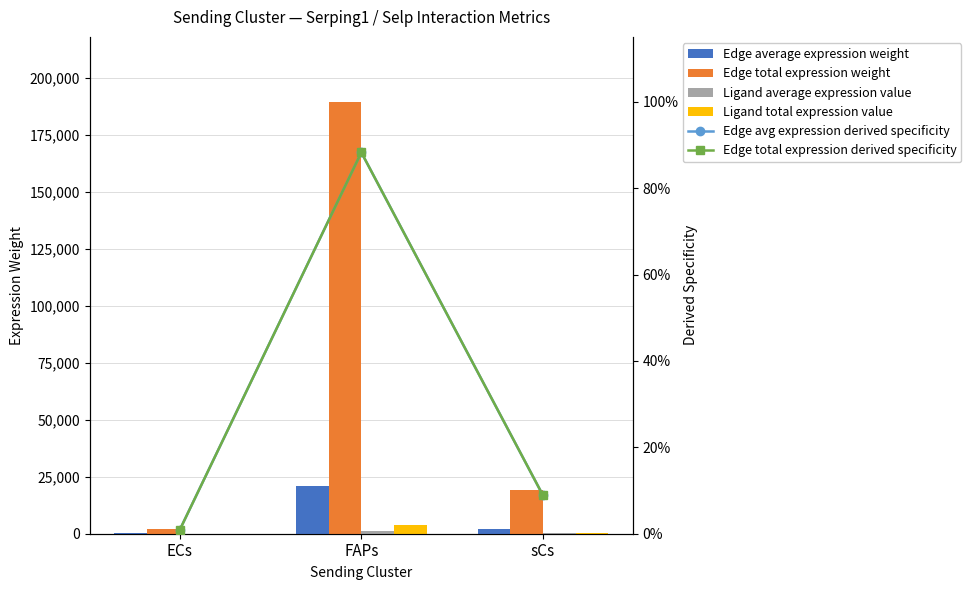

Count the number of data series in this chart.

6